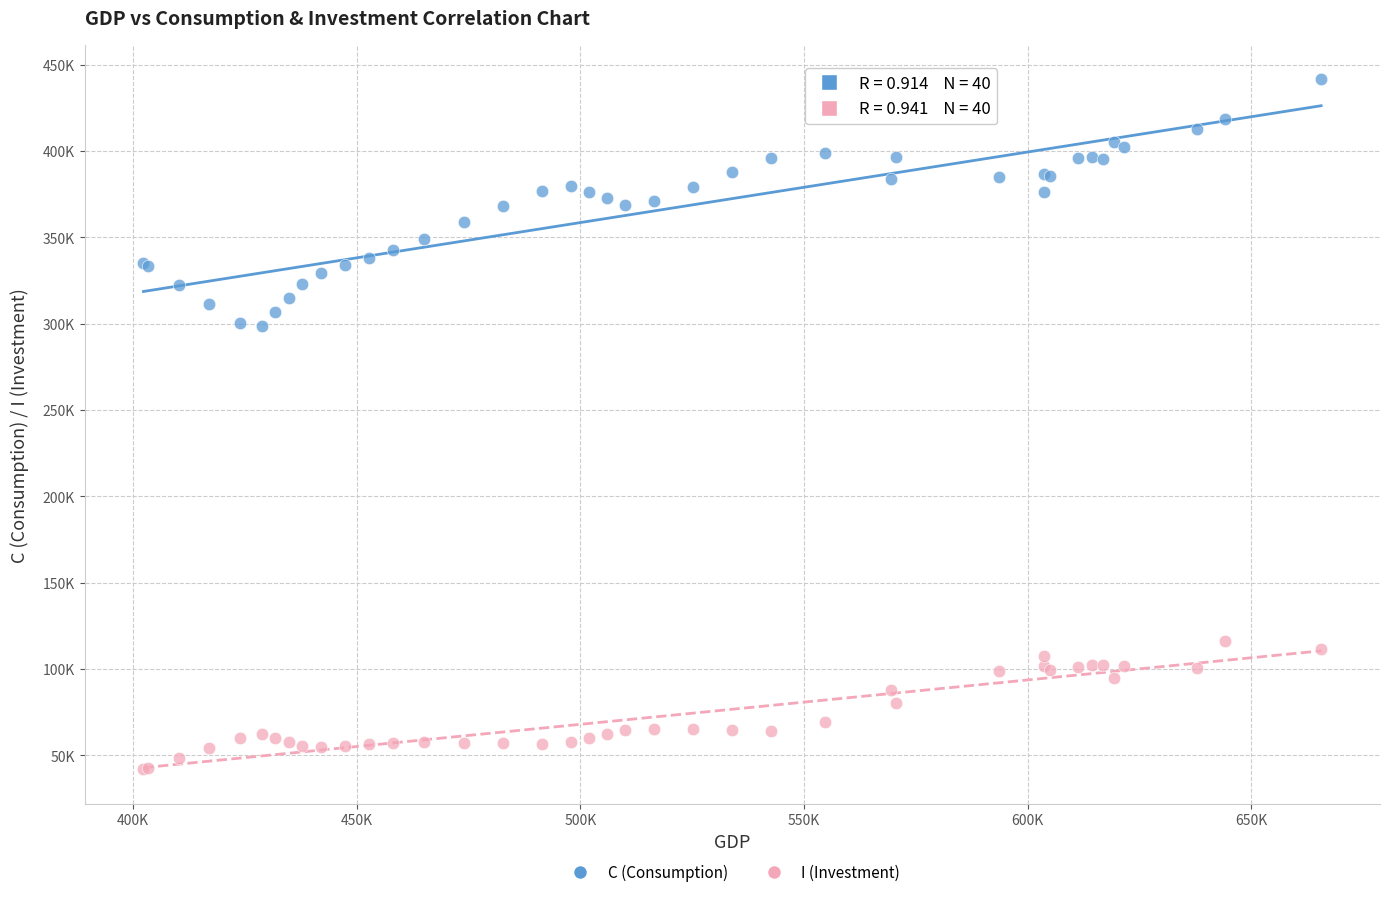

Which series has the largest Y range (max minus min)?

C (Consumption)